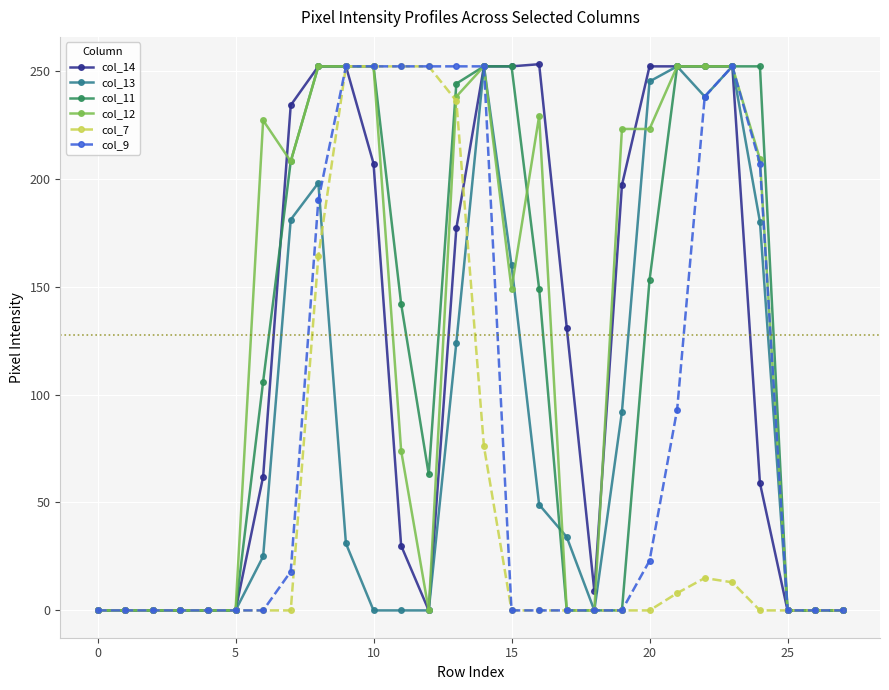

What is the maximum value shown in the chart?

253